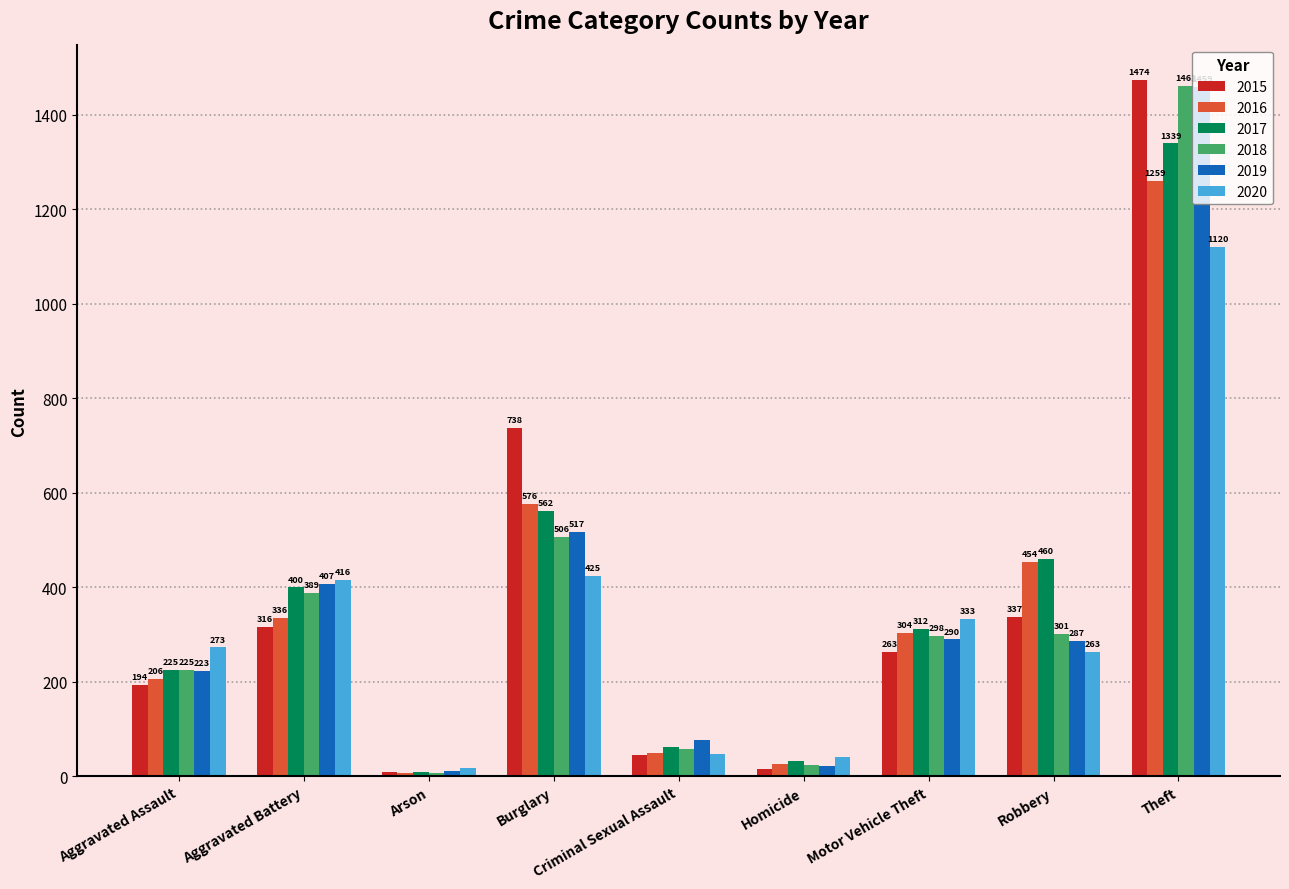

How many bars are there in each group?

6